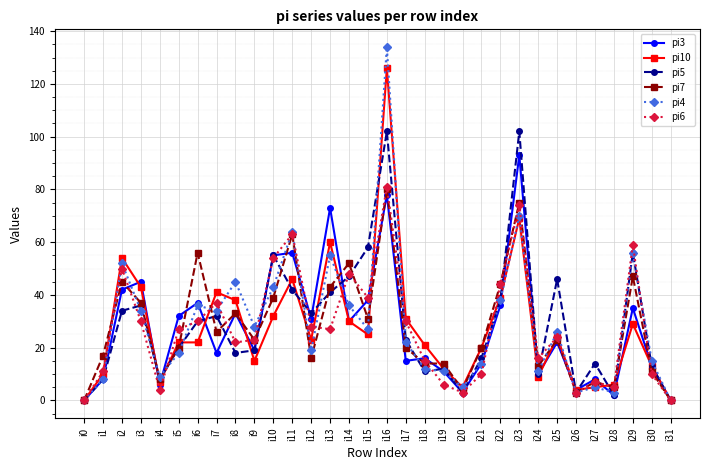

Where is the first local minimum for pi3?

i4